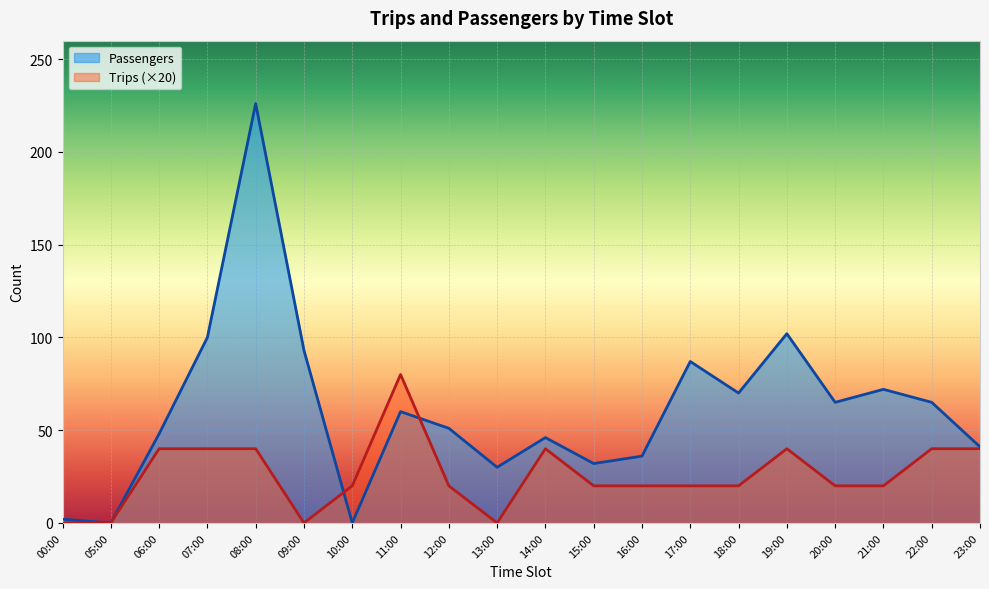

How many lines are shown in the chart?

2